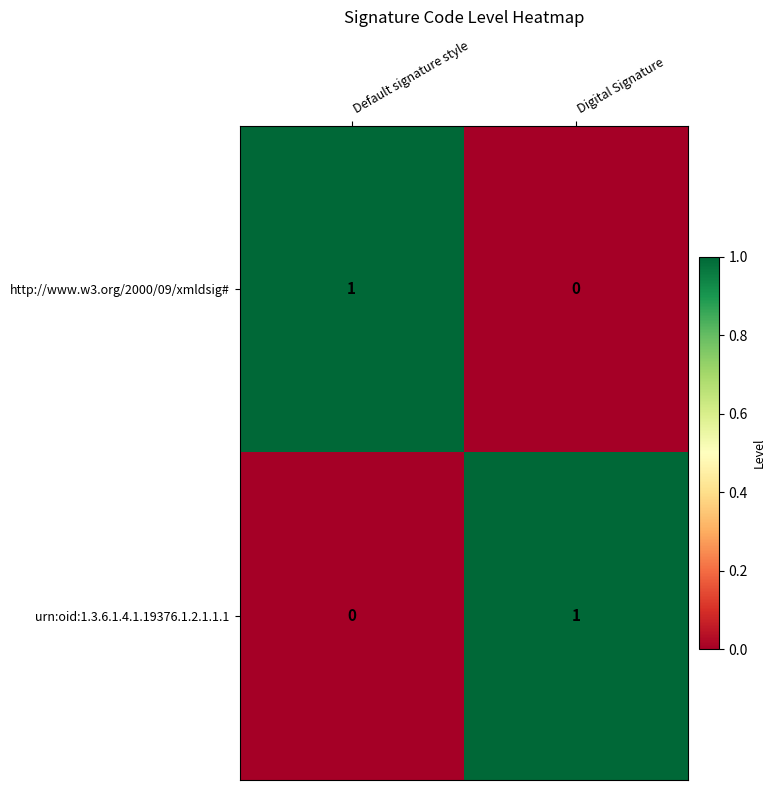

What is the total value across all series at Digital Signature?

1